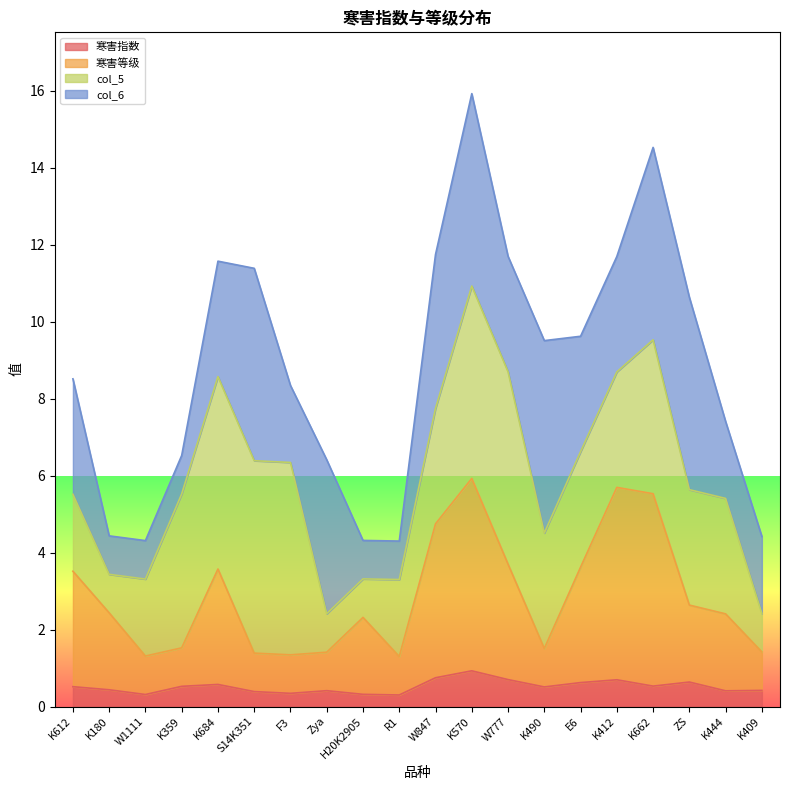

At which label is 寒害指数 closest to 0?

R1